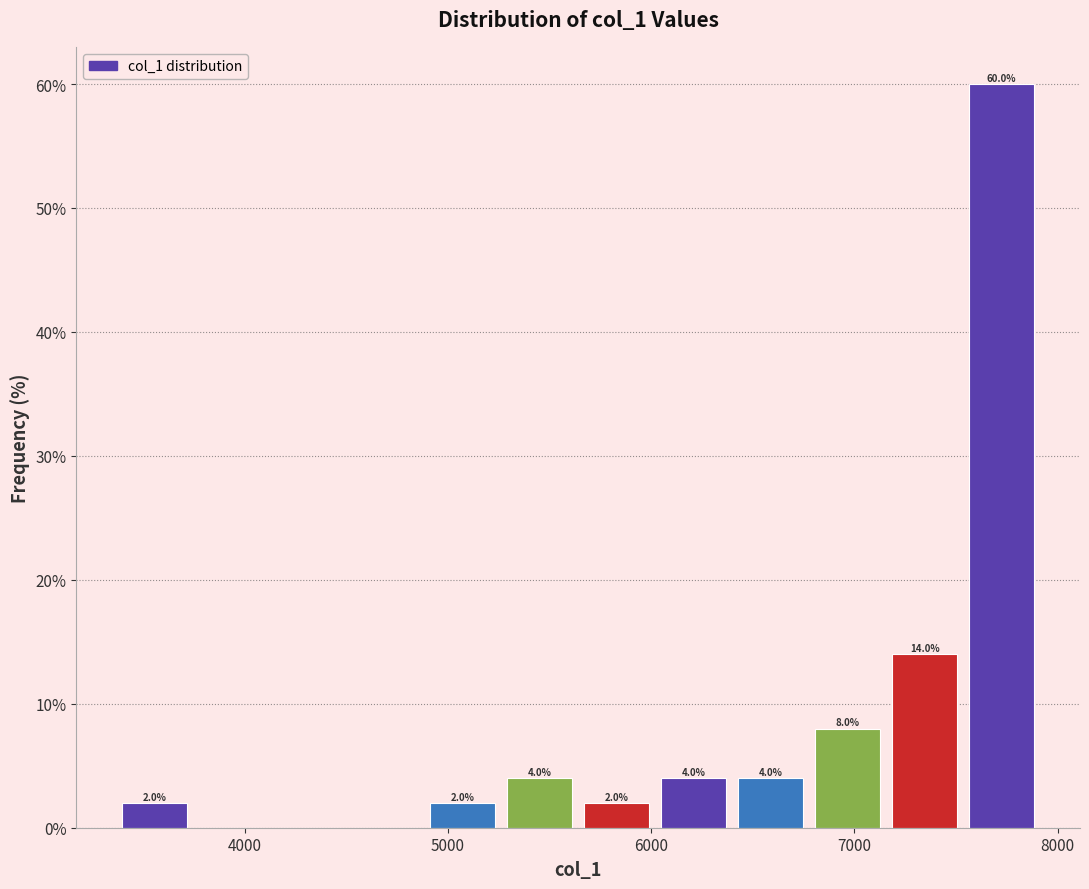

Around what value on the x-axis is the tallest bar? Give the approximate position of its centre, as read against the axis.

7700